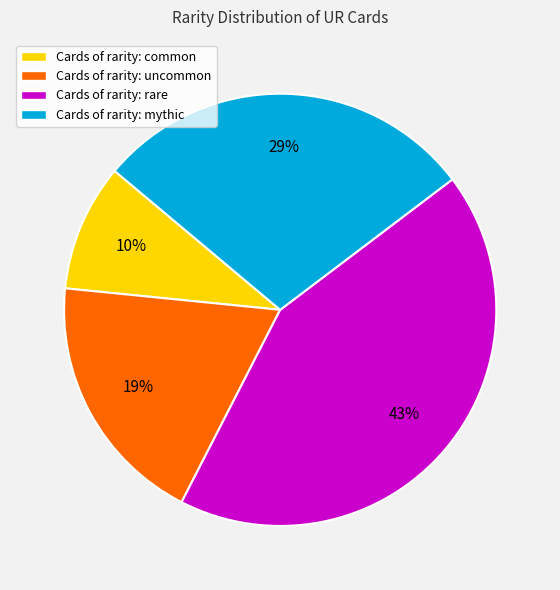

The Cards of rarity: mythic slice represents 29% of the pie. True or false?

True